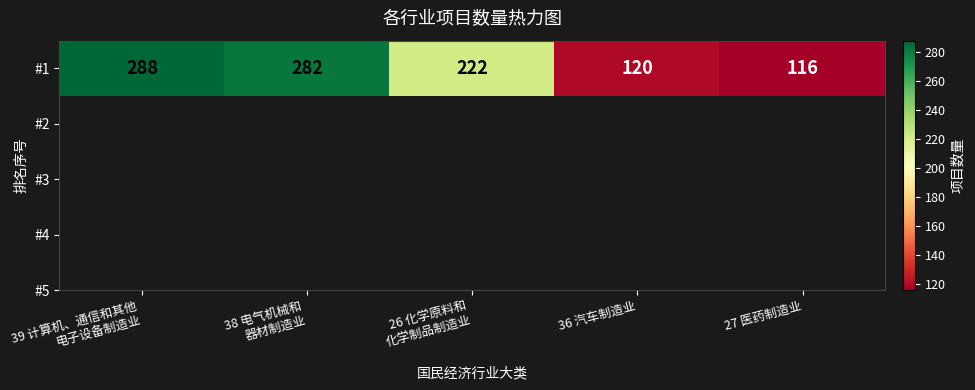

The chart shows a value of 205 at 27 医药制造业. True or false?

False